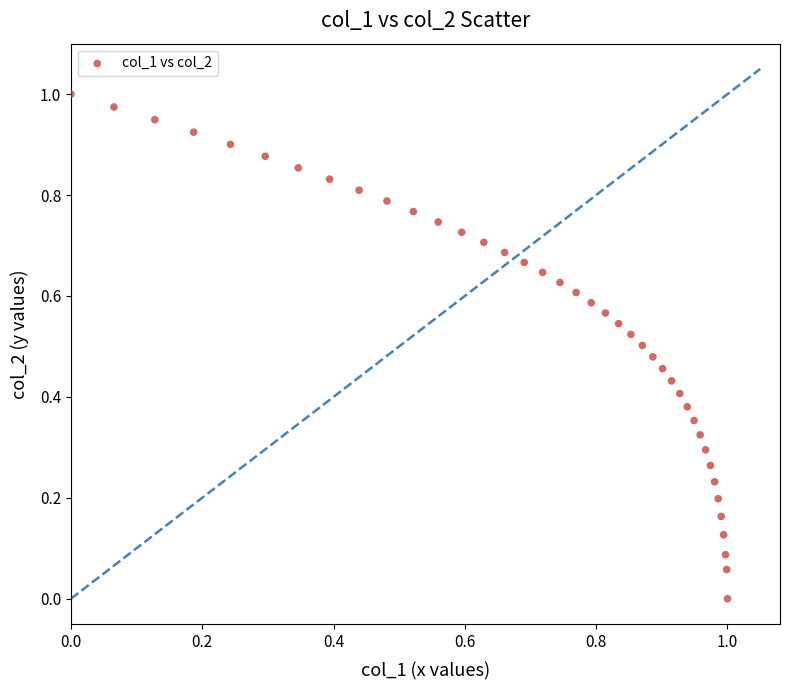

How many data points are displayed?

40